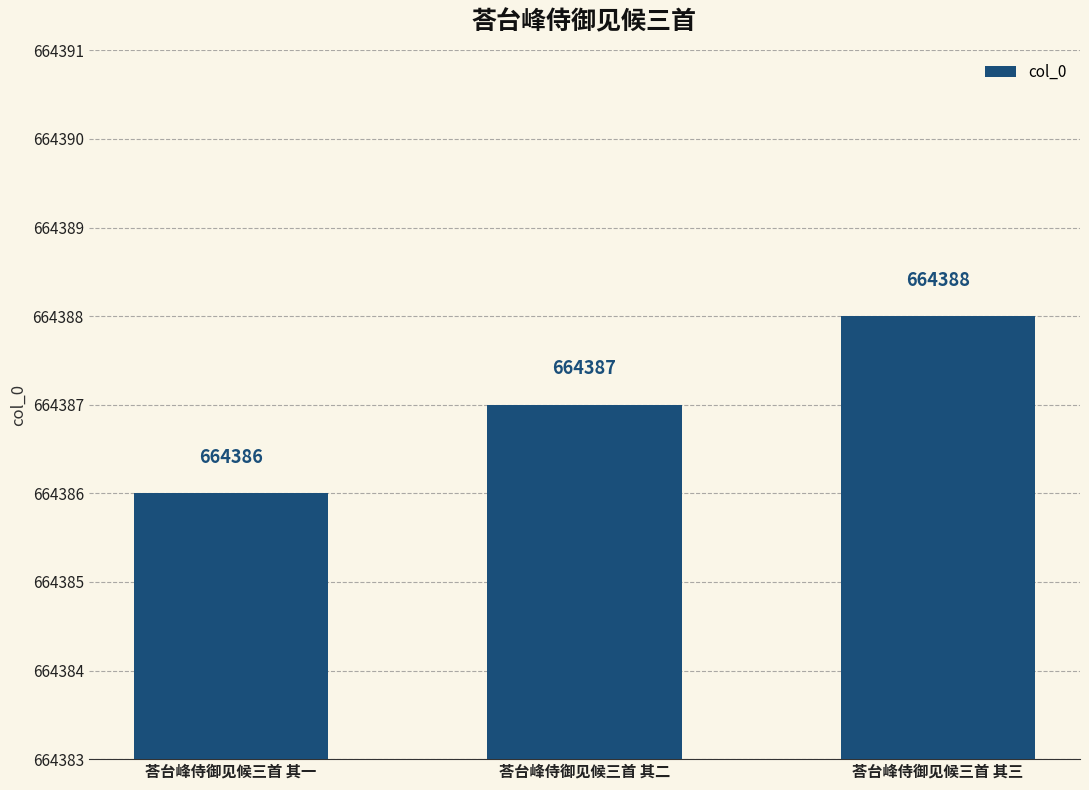

What is the minimum value shown in the chart?

664386